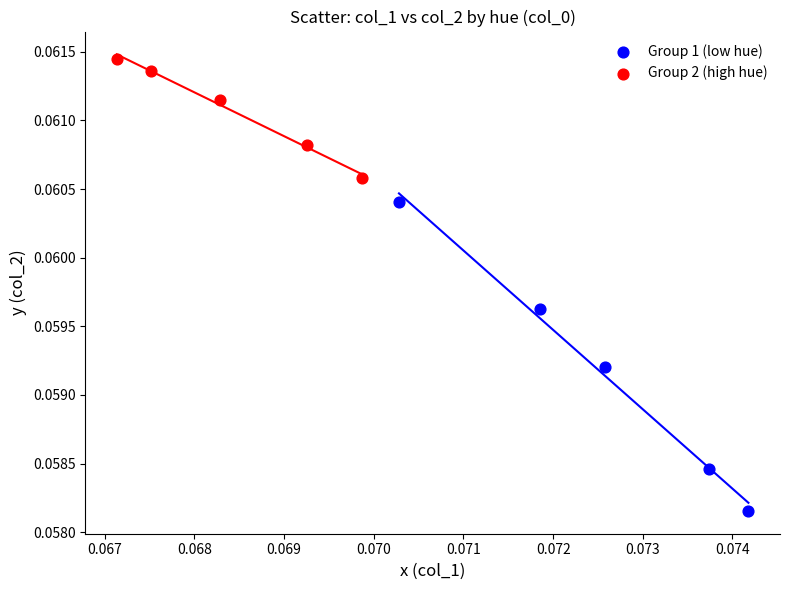

Which series reaches the maximum Y coordinate?

Group 2 (high hue)